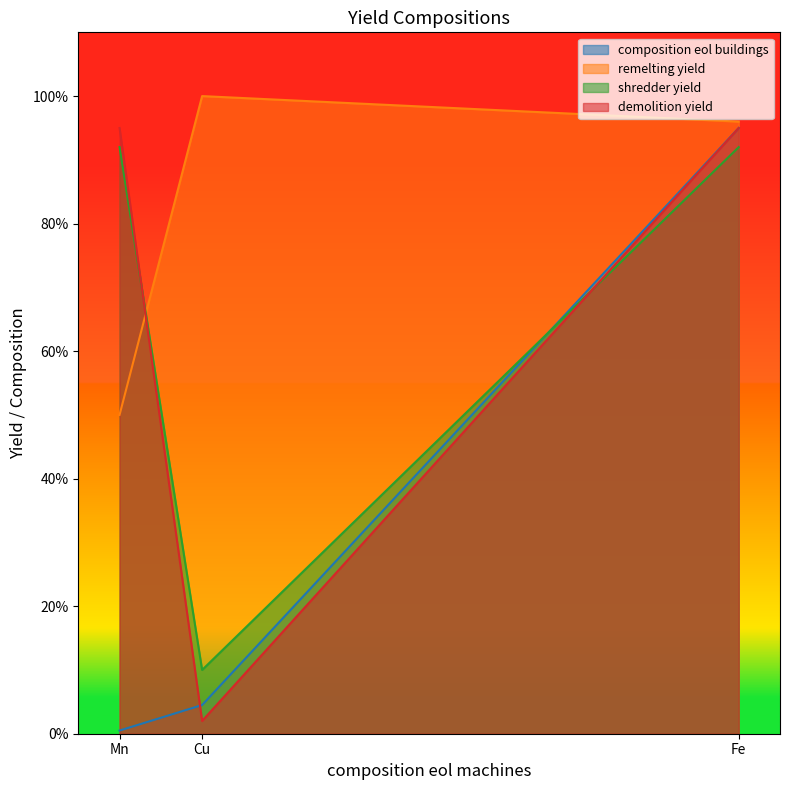

What is the sum of all remelting yield values?

1.0